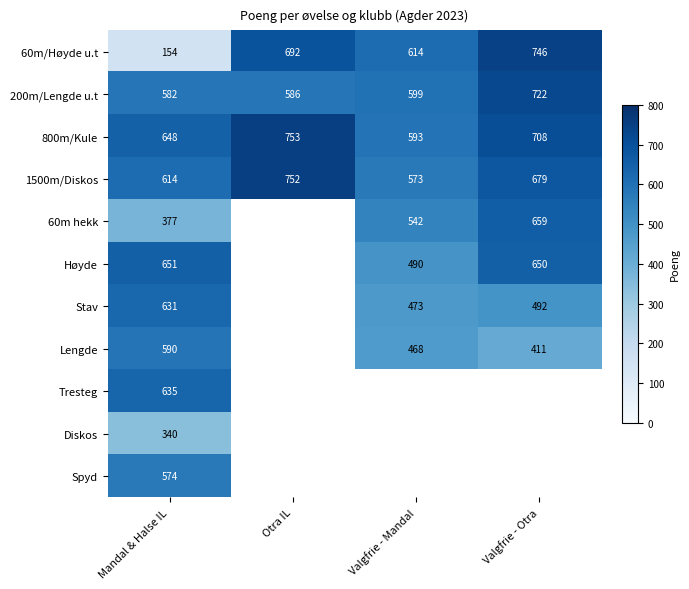

What is the minimum value for 60m/Høyde u.t?

154